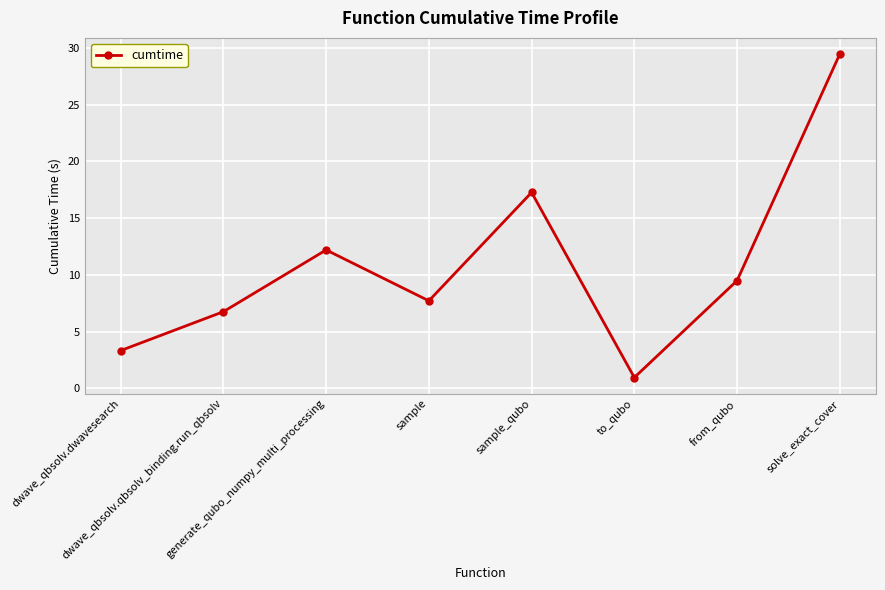

How many points are higher than both their immediate neighbors (excluding endpoints)?

2